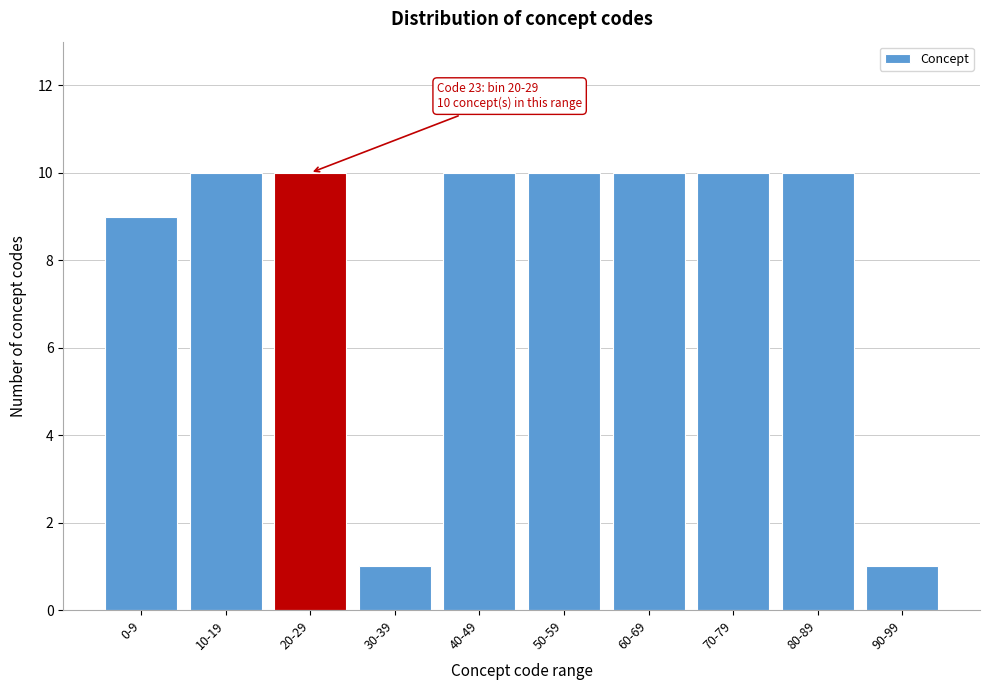

Reading left to right, transcribe all the data shown in this chart.

0-9=9	10-19=10	20-29=10	30-39=1	40-49=10	50-59=10	60-69=10	70-79=10	80-89=10	90-99=1